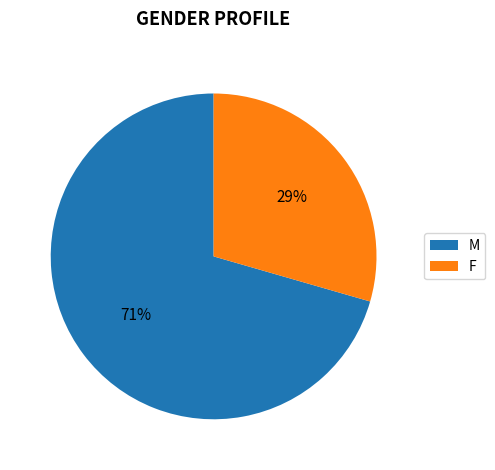

To the nearest percent, what percentage of the pie is M?

71%